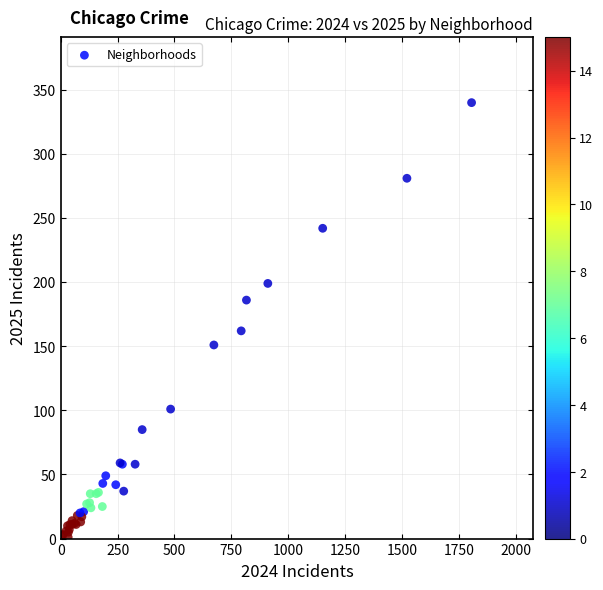

What Y value in the scatter plot is closest to 170?

162